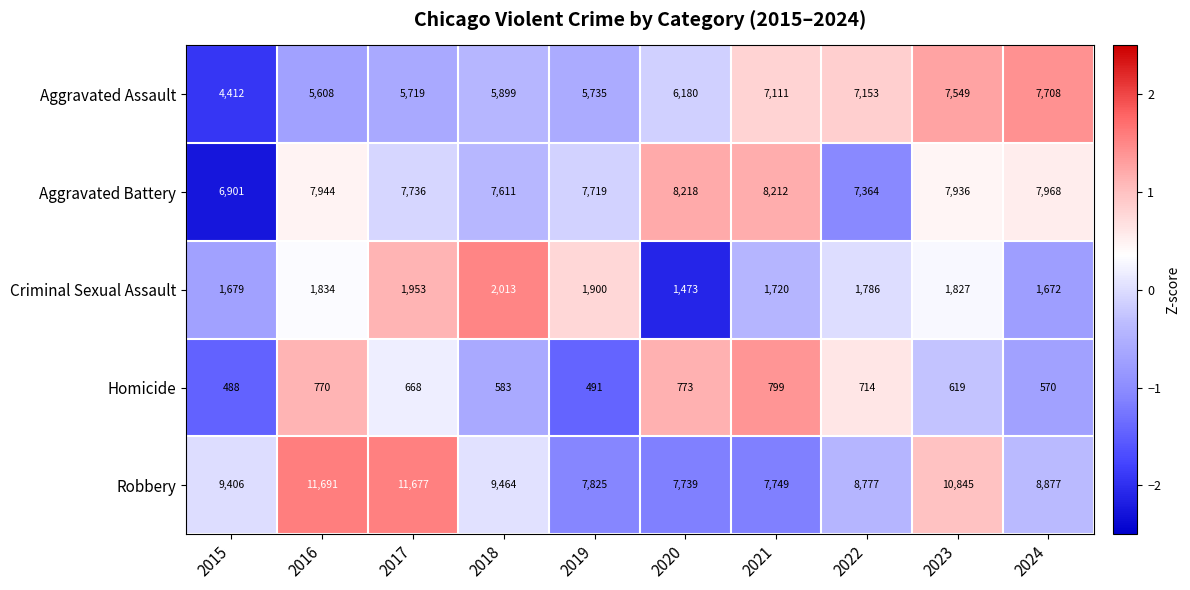

What is the spread (max minus min) of values at 2018?

8881